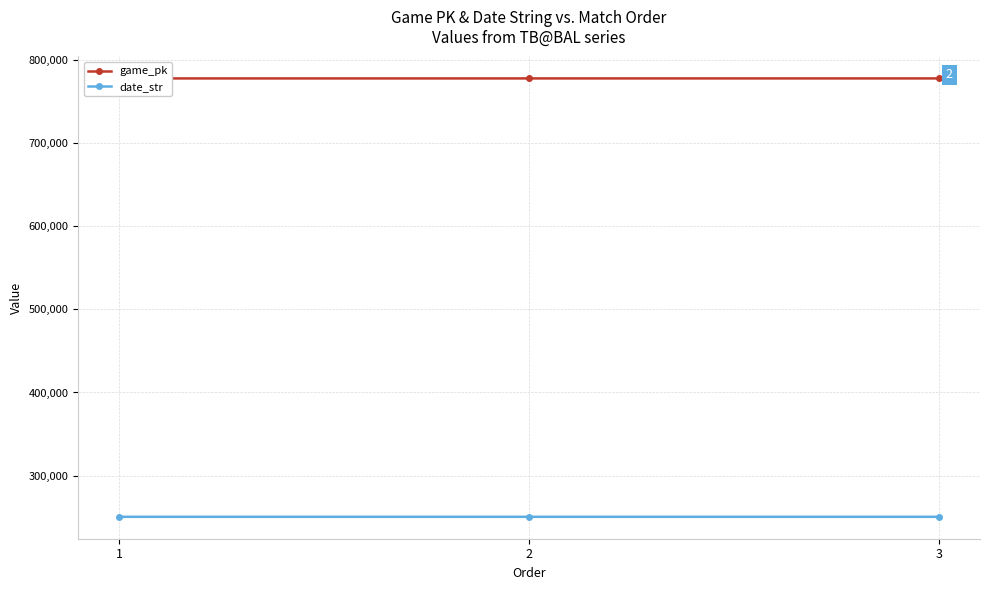

Which category has the lowest value in the date_str series?

3